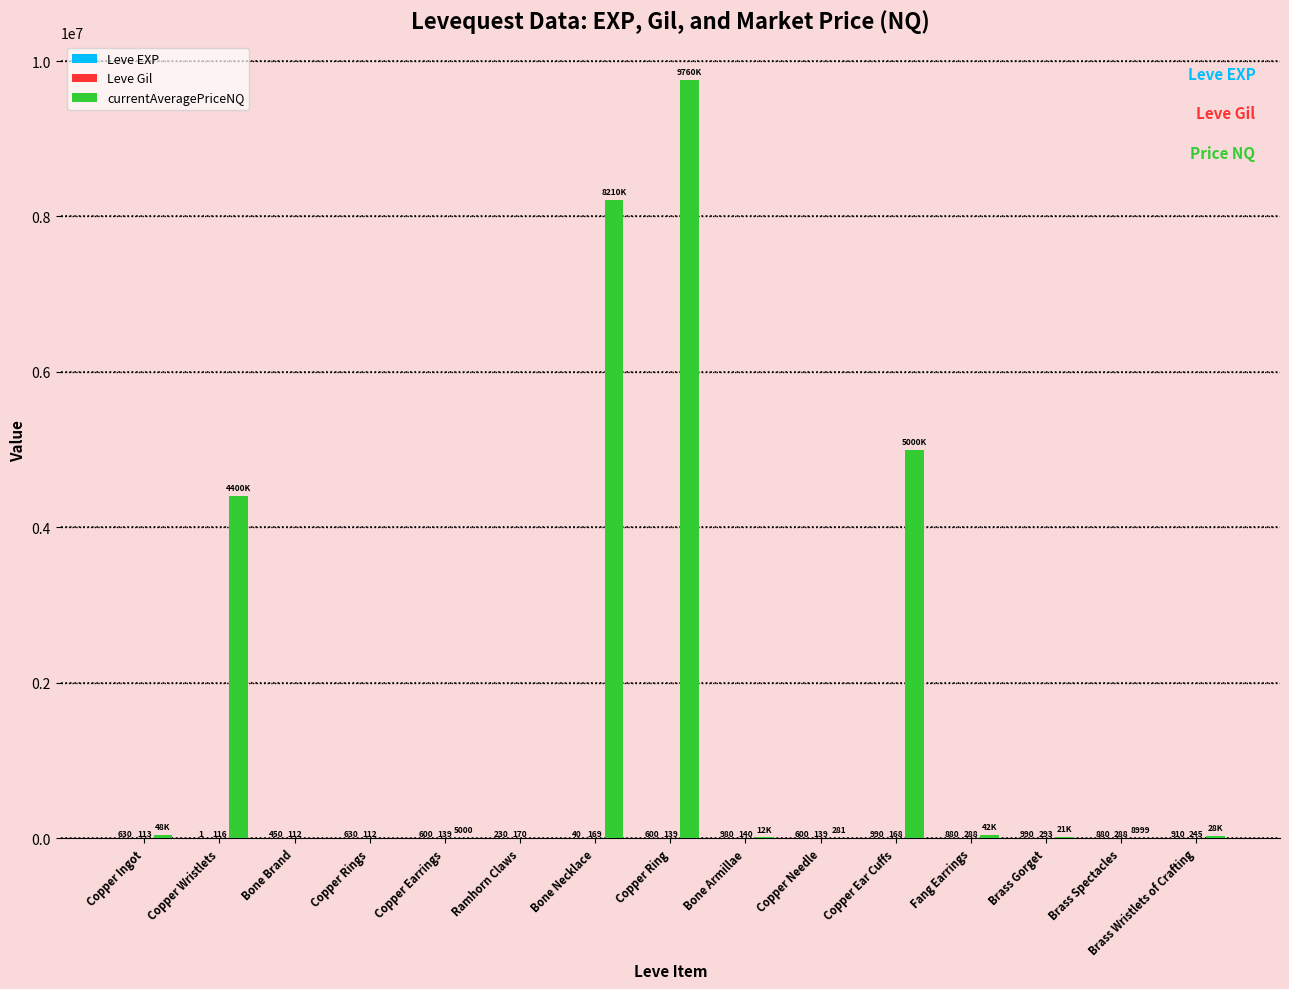

What is the total value across all series at Bone Brand?

562